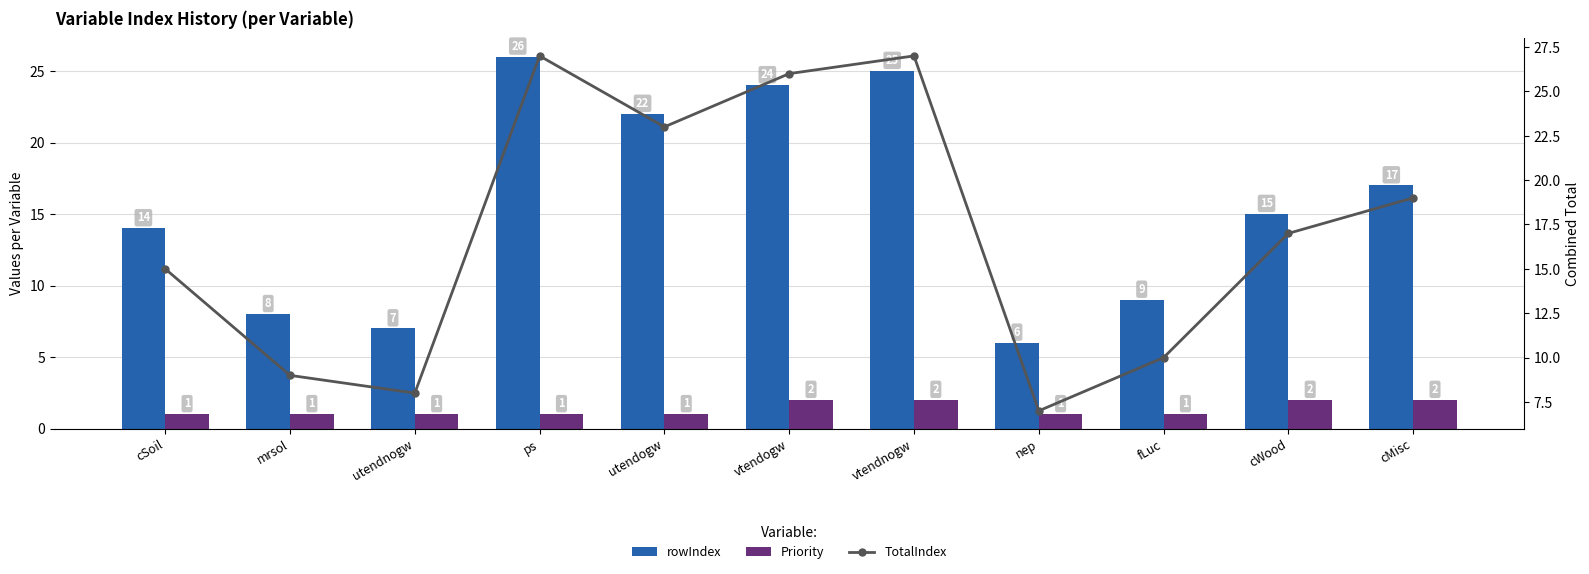

What is the value of the Priority bar at the 11th from the left?

2